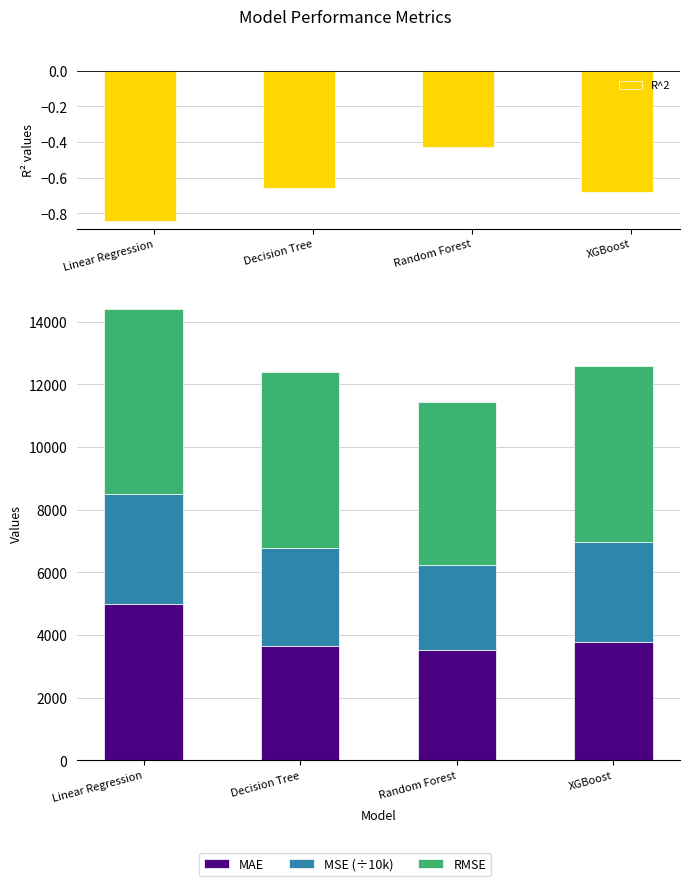

Reading right to left, list all the values displayed in this chart.

R^2: -0.7	-0.4	-0.7	-0.8
MAE: 3782.2	3530.4	3651.0	4998.3
MSE (÷10k): 3177.6	2695.9	3136.6	3485.3
RMSE: 5637.0	5192.2	5600.5	5903.7